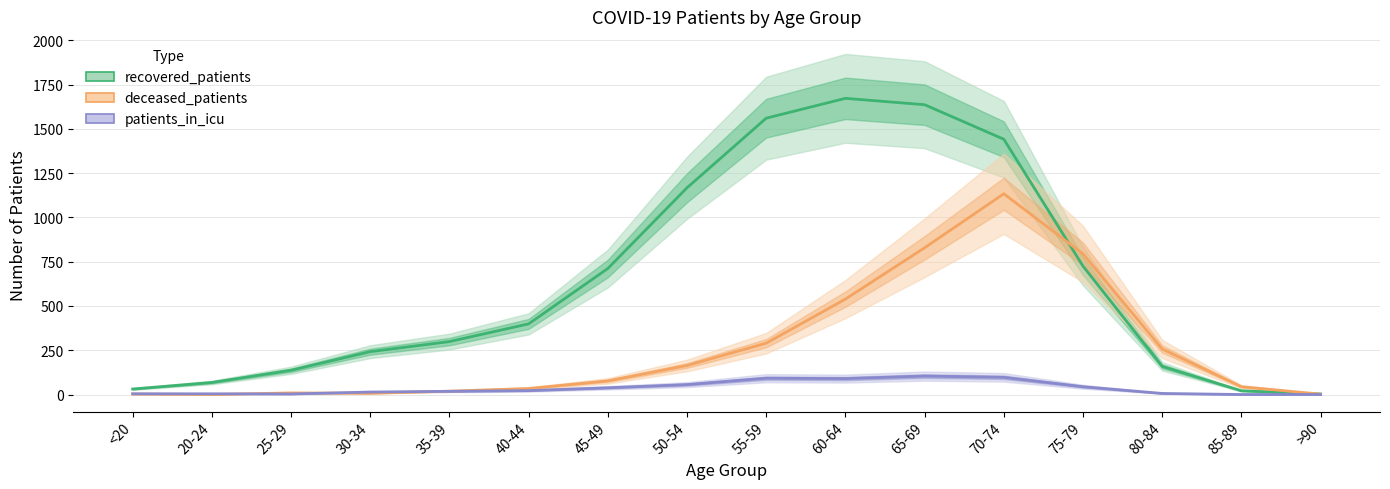

True or false: recovered_patients has a value of 21 at 85-89.

True